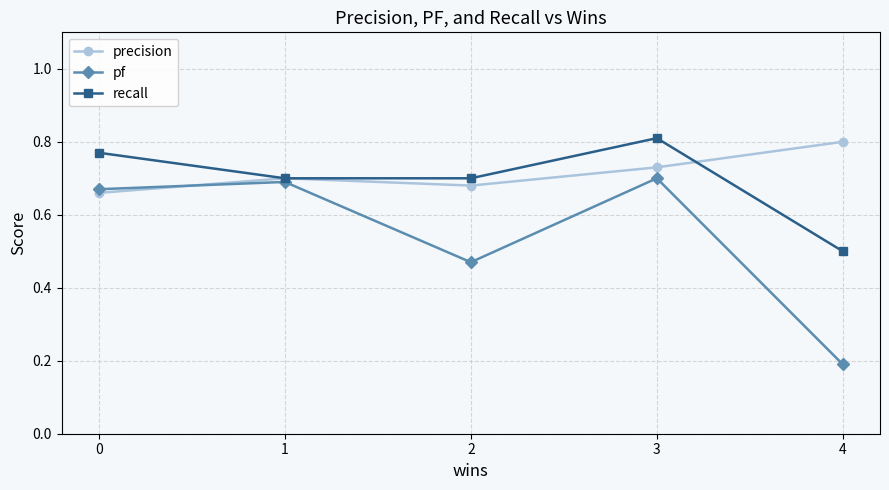

What is the difference between the highest and lowest values at 4?

0.6